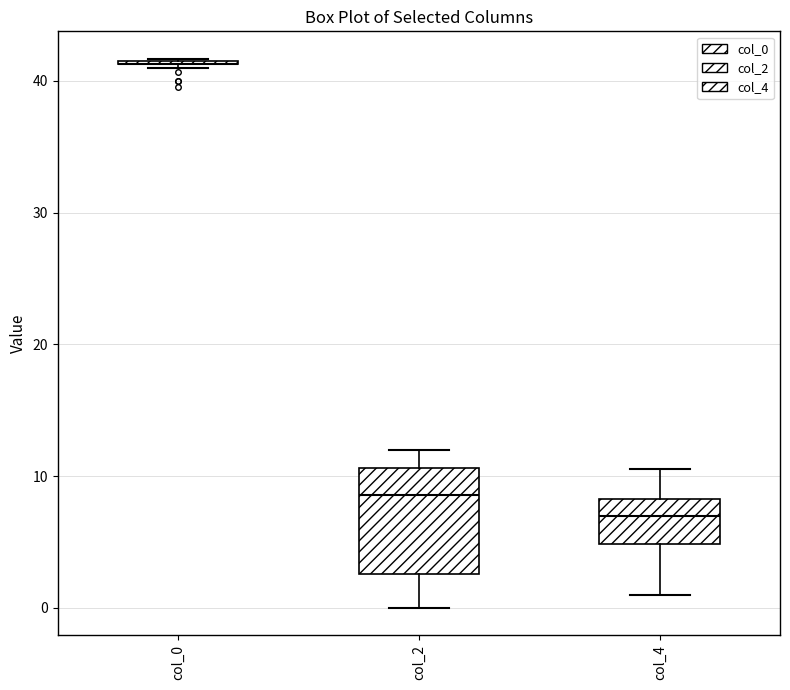

Which box is the tallest, from its lower edge to its upper edge?

col_2